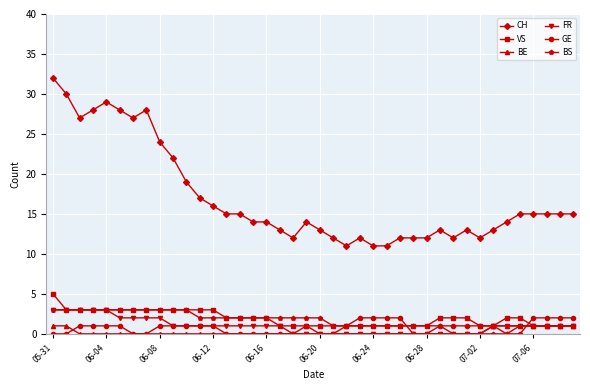

How many series are shown in this chart?

6